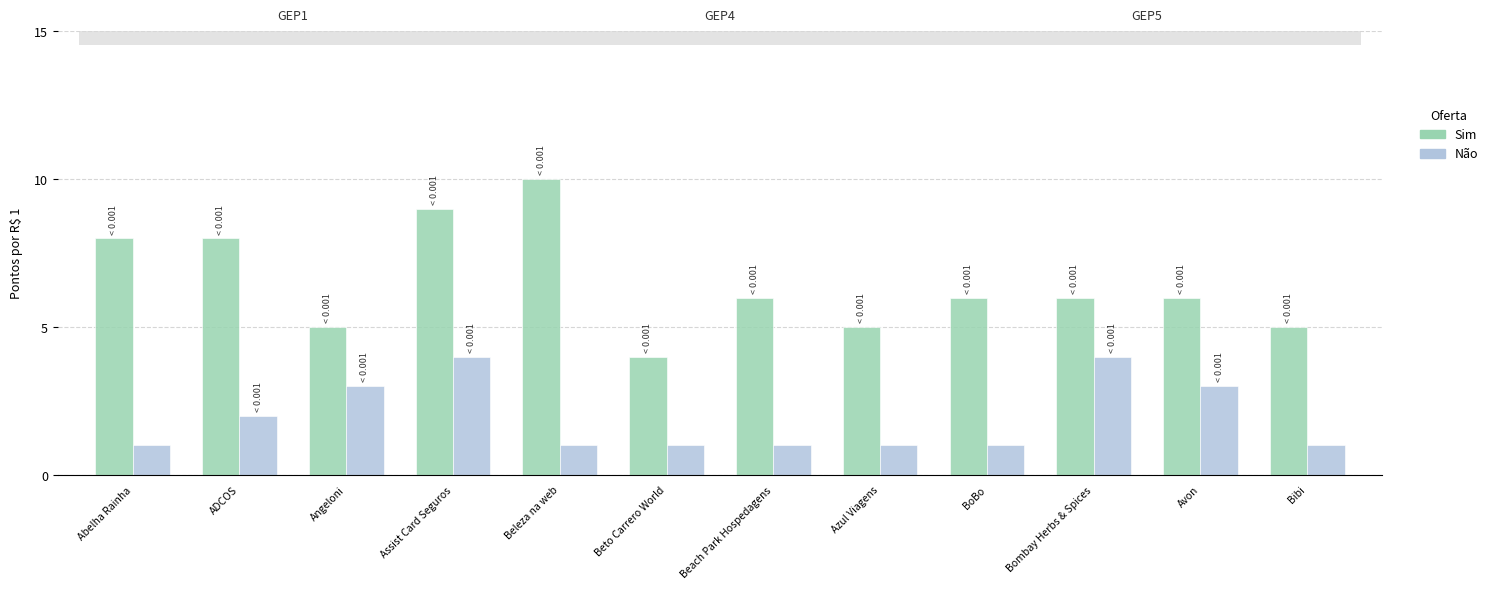

What is the difference between the highest and lowest values at Angeloni?

2